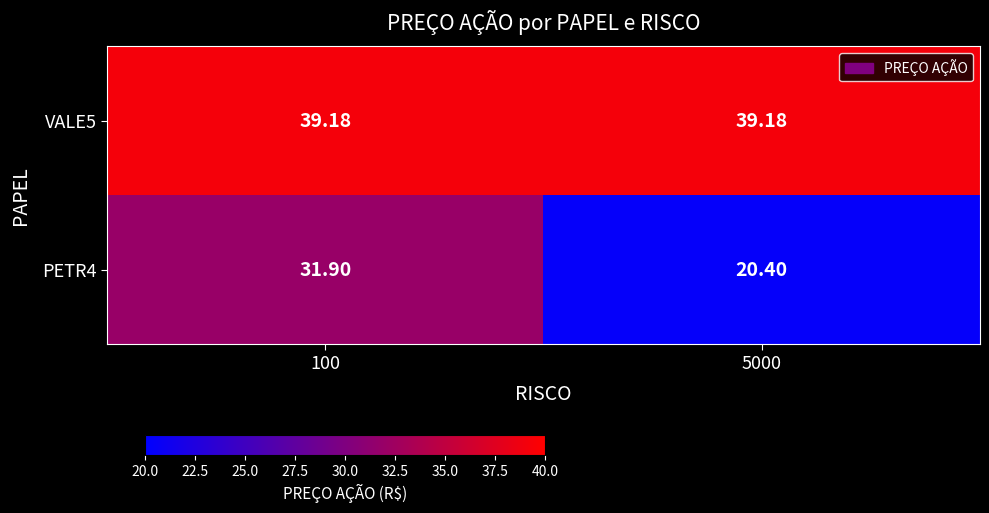

Is the value of PETR4 at 5000 greater than the value of VALE5 at 100?

No